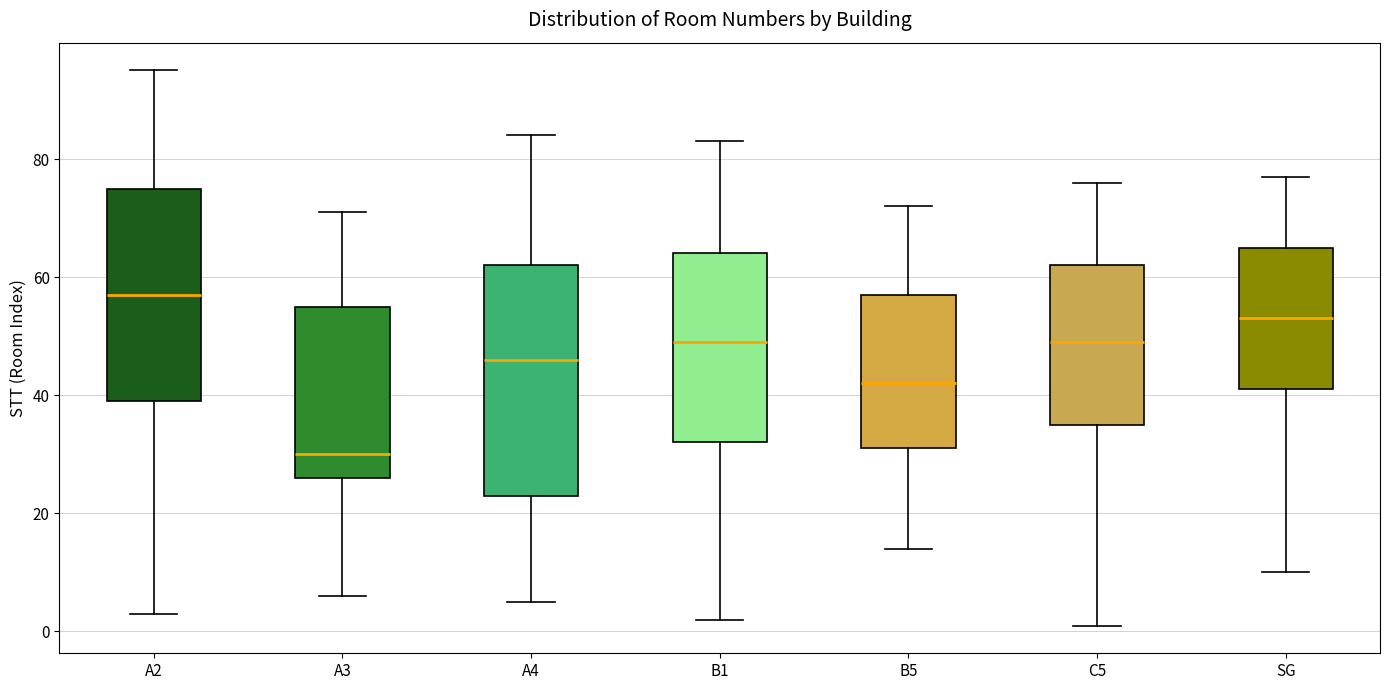

Which box is the tallest, from its lower edge to its upper edge?

A4